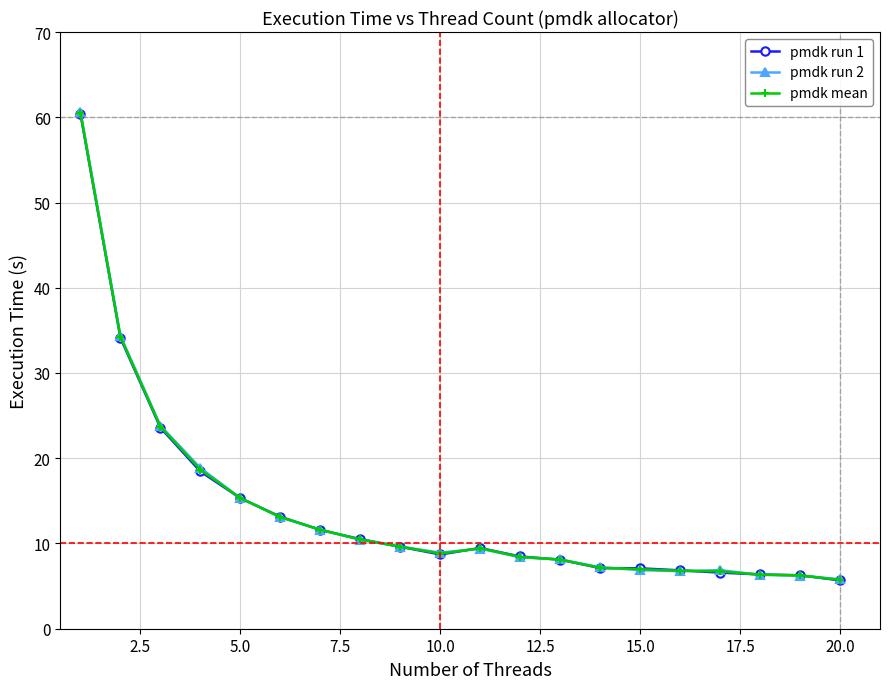

Which series has the largest range (max minus min)?

pmdk run 2